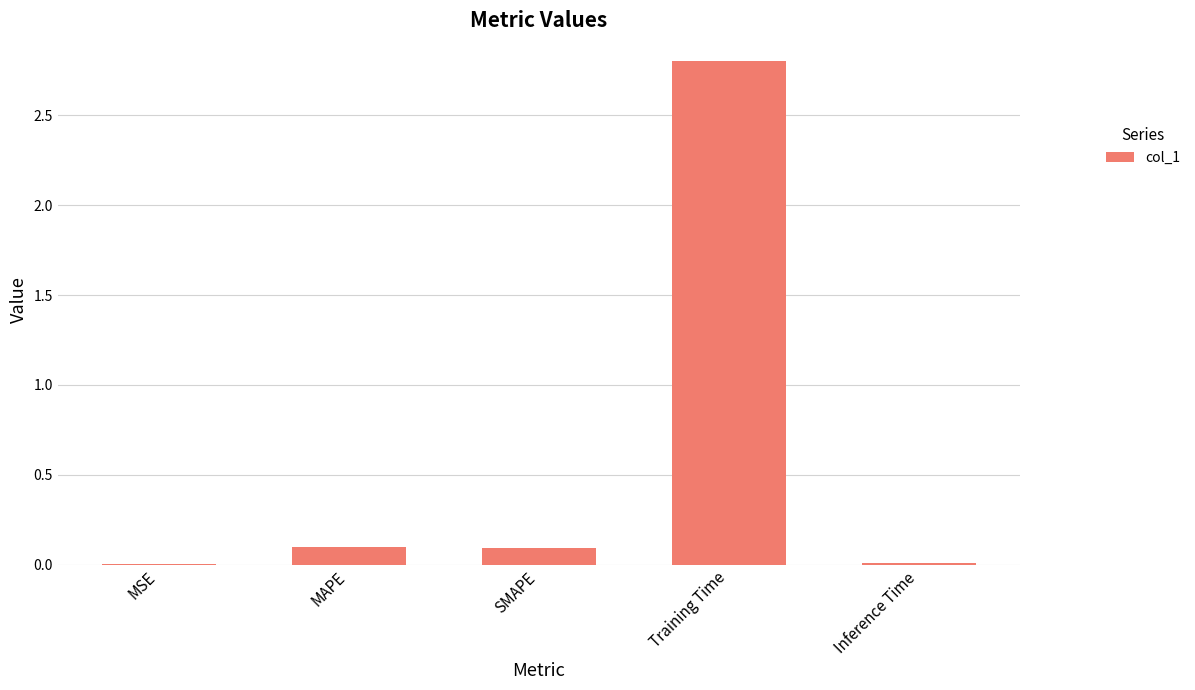

What is the average value?

0.6